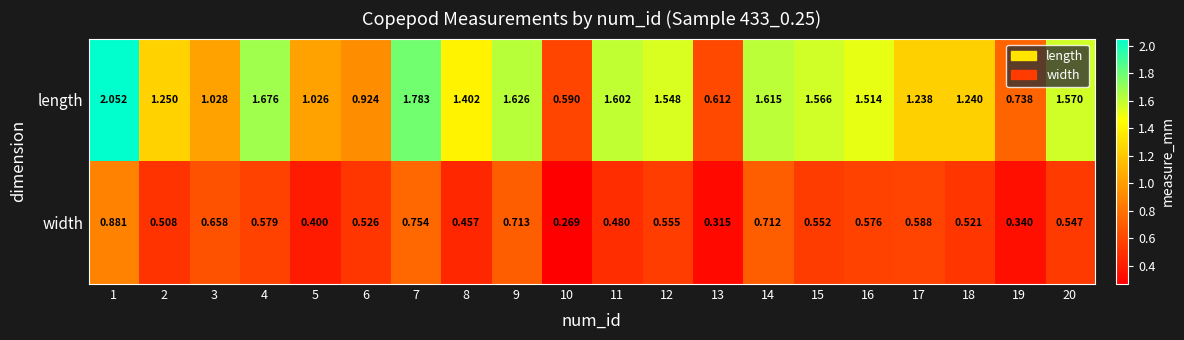

Which series changed the most between 2 and 8?

length